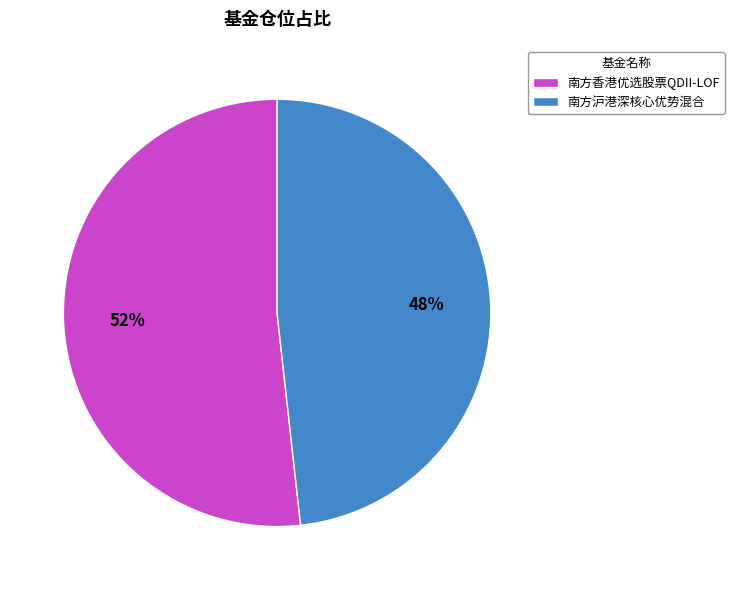

Is the sum of 南方沪港深核心优势混合 and 南方香港优选股票QDII-LOF greater than half?

Yes